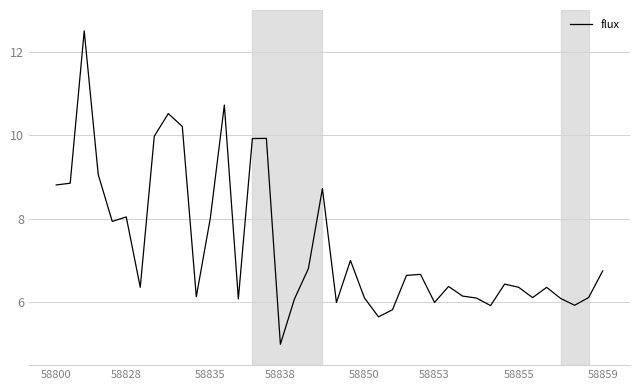

What is the greatest value displayed?

12.5